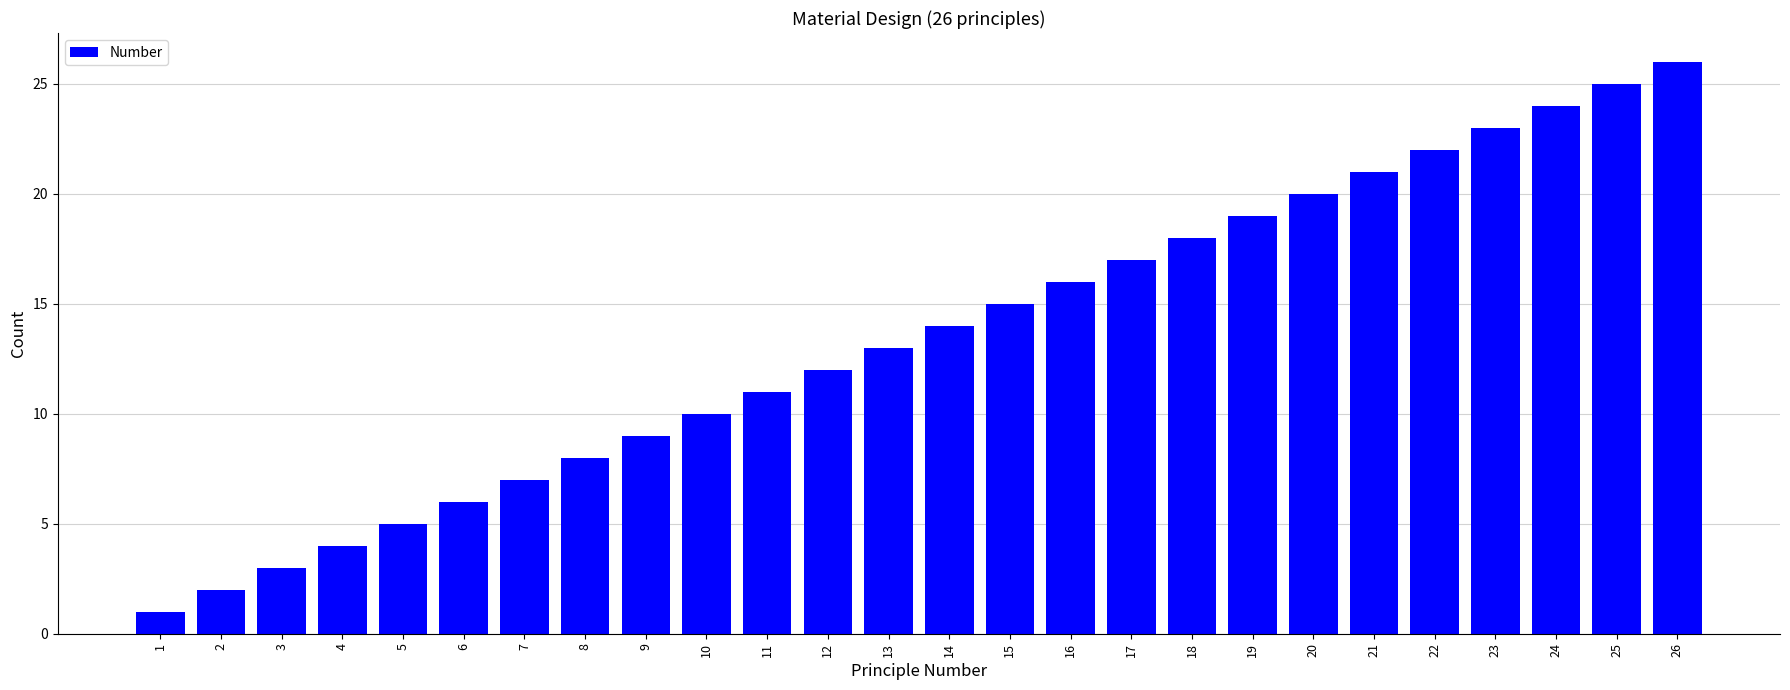

At which category does the chart reach its minimum across all series?

1